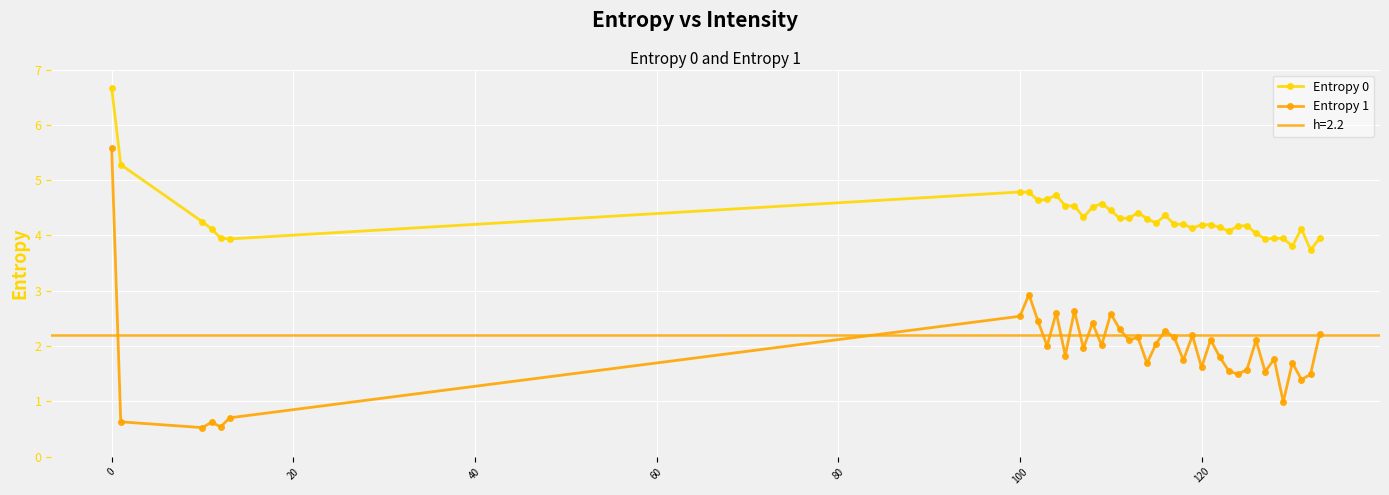

What is the highest value of the Entropy 0 series?

6.7